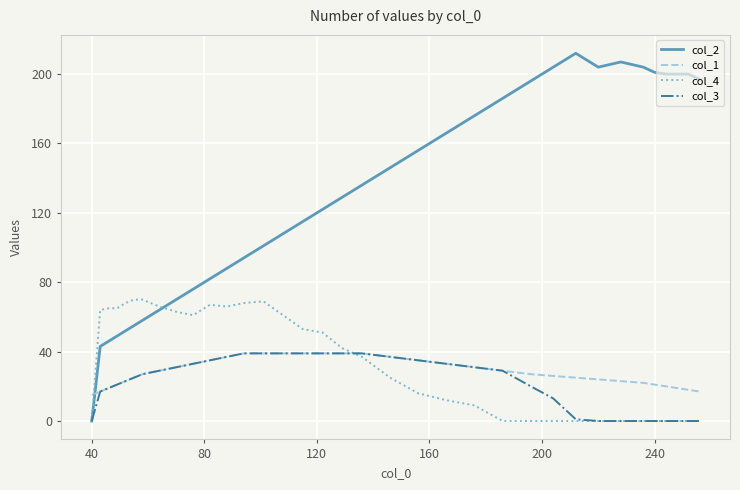

Which series has the widest spread of values?

col_2